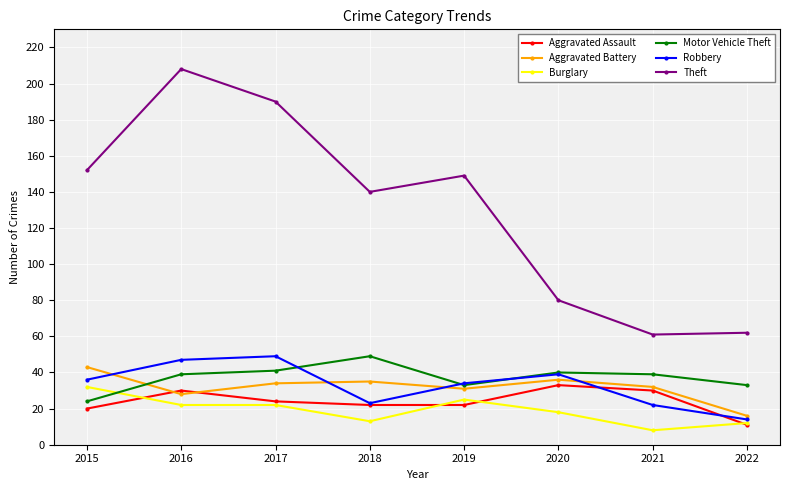

Where is the first local minimum for Theft?

2018